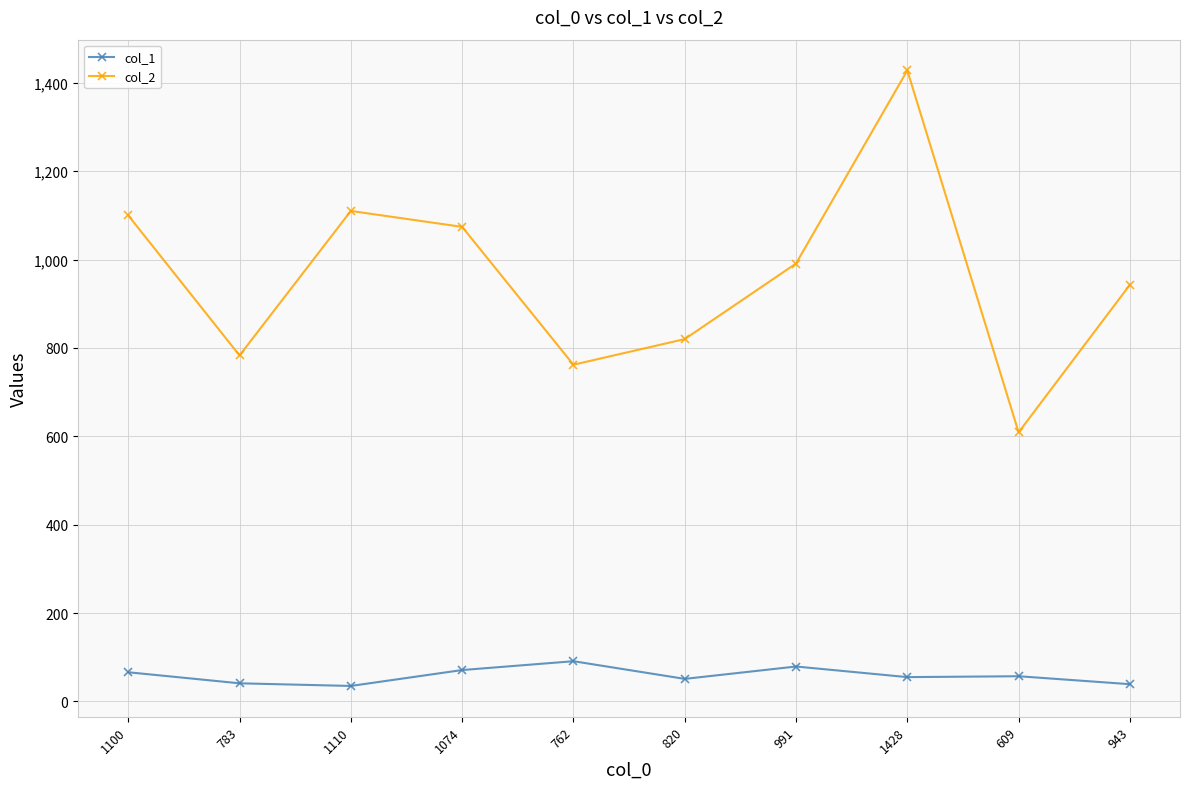

List the series in order of their peak value, highest first.

col_2, col_1